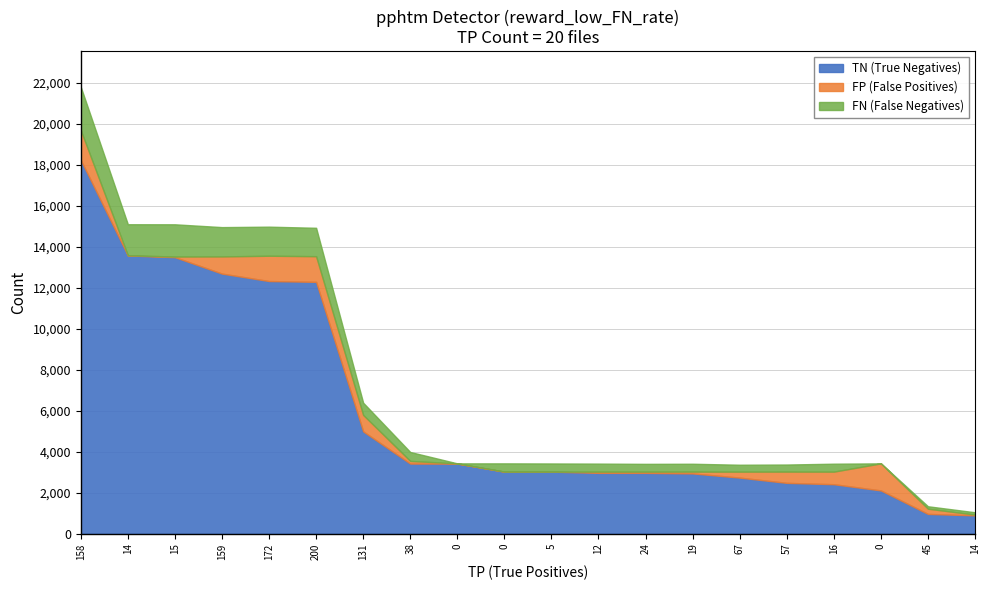

The FN series shows 171 at 0. True or false?

False